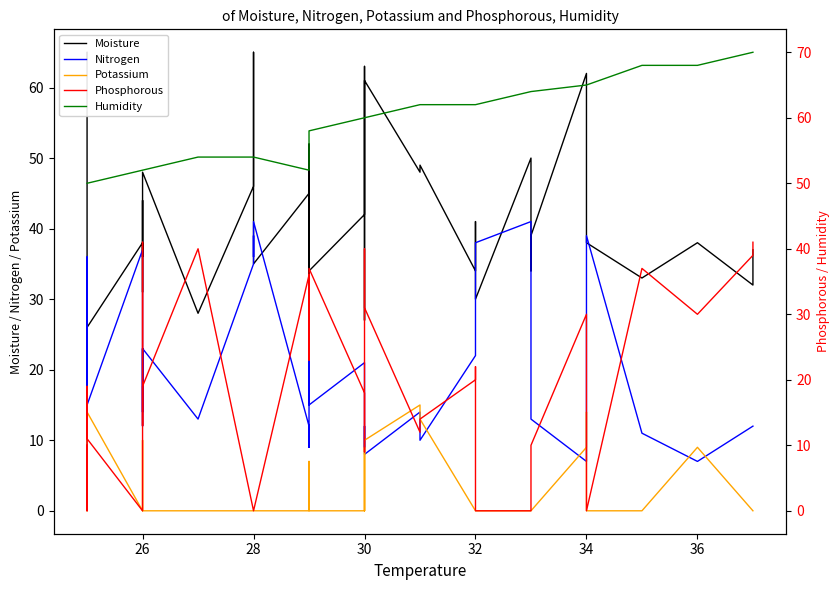

How many data points in Nitrogen are above 14?

19